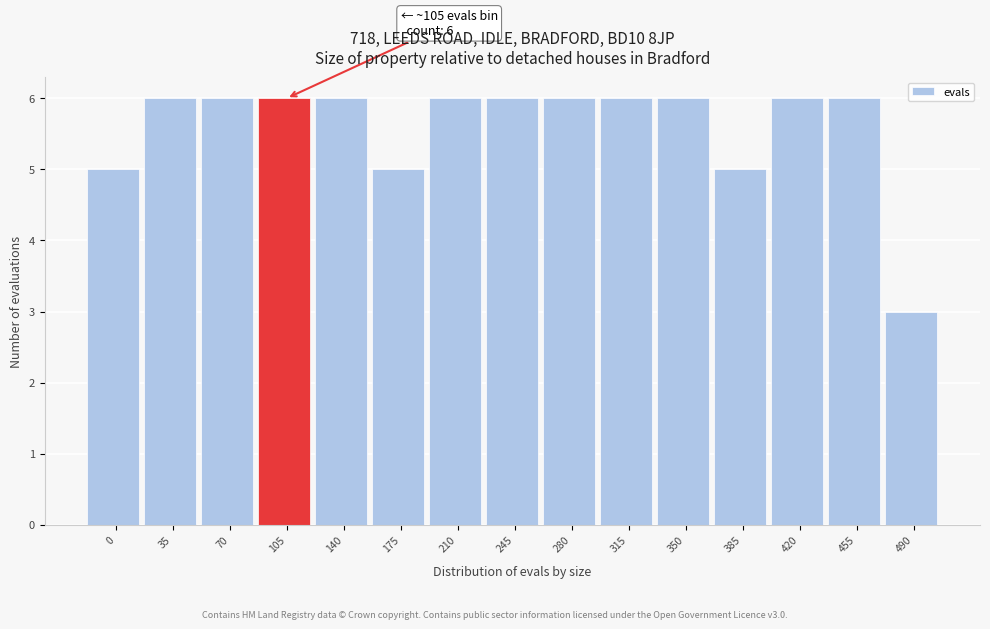

Reading left to right, list all the values displayed in this chart.

5	6	6	6	6	5	6	6	6	6	6	5	6	6	3